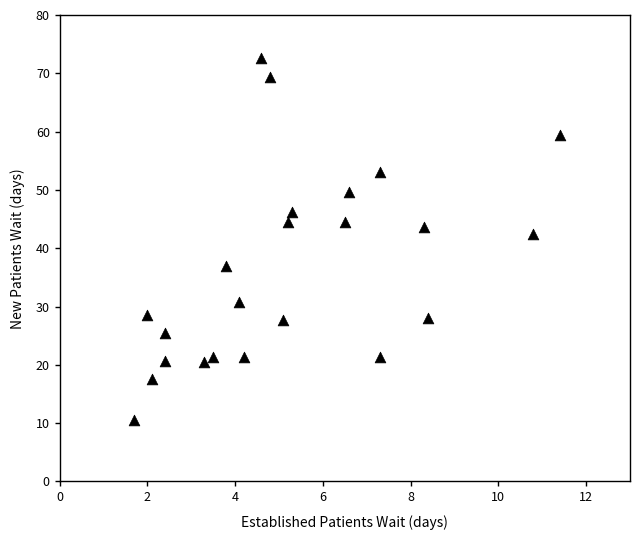

What Y value in the scatter plot is closest to 41?

42.5